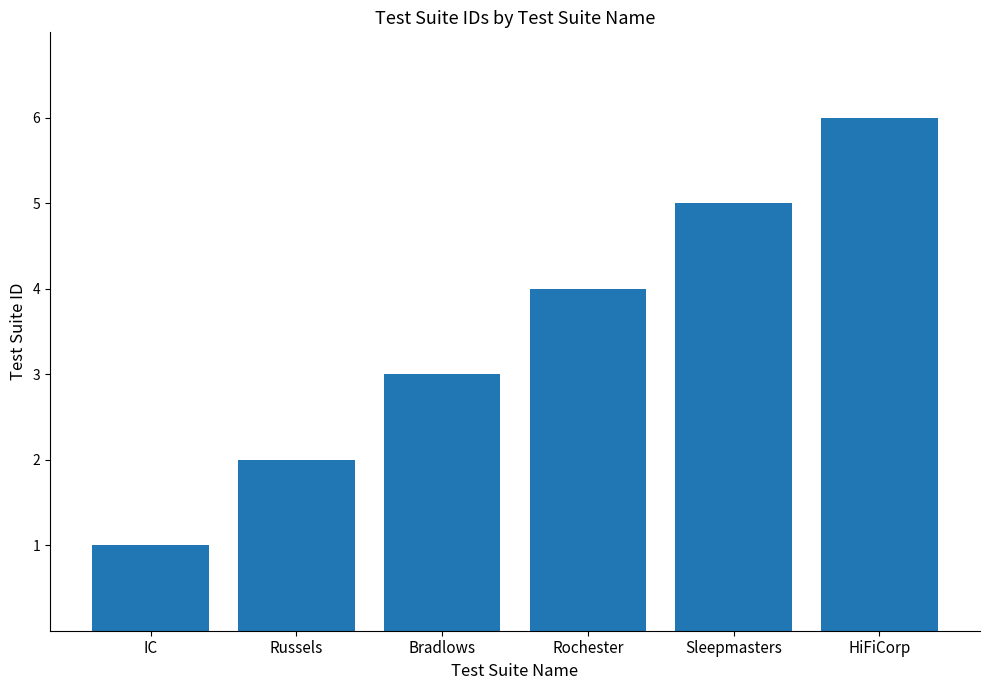

The value at Sleepmasters is 5. True or false?

True